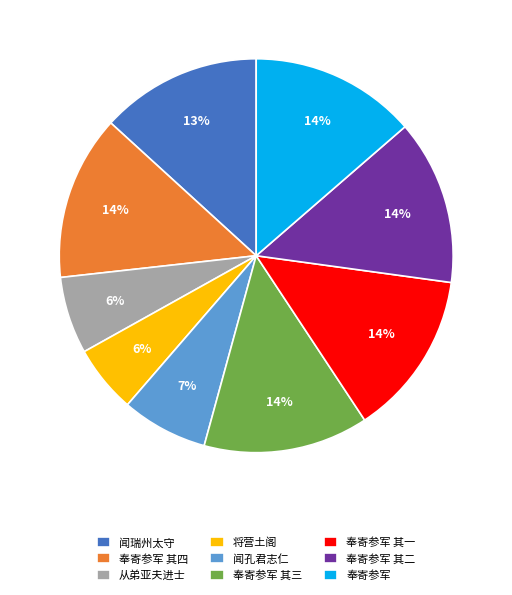

Does 奉寄参军 其一 represent more than half of the total?

No